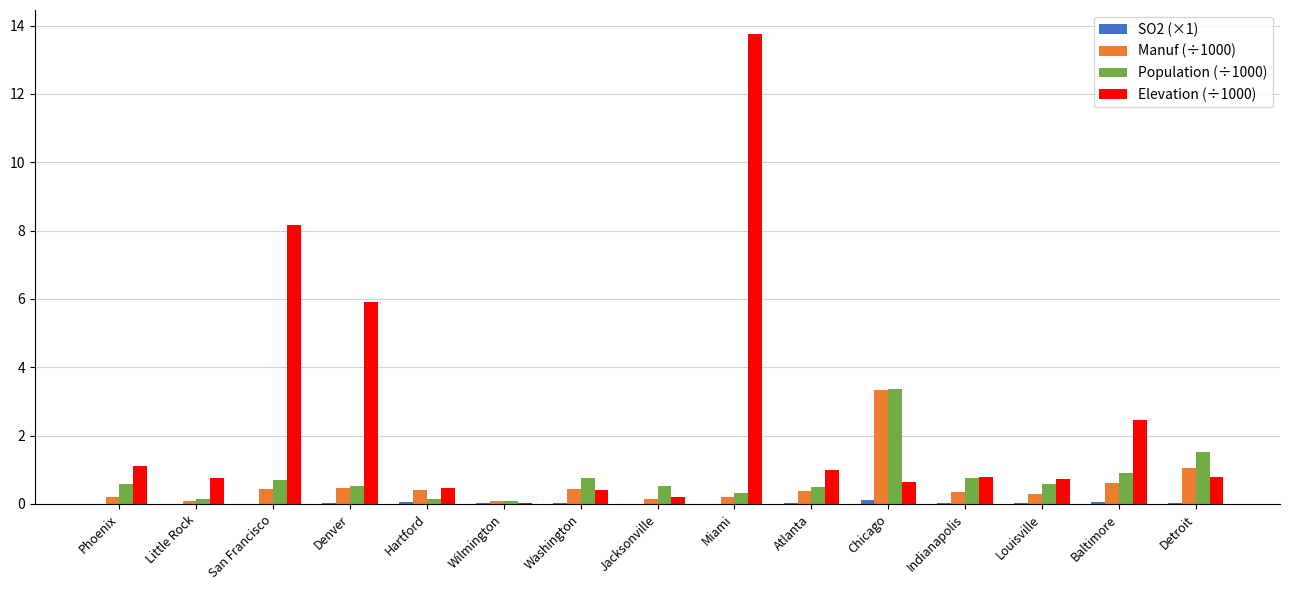

How many groups of bars are there?

15